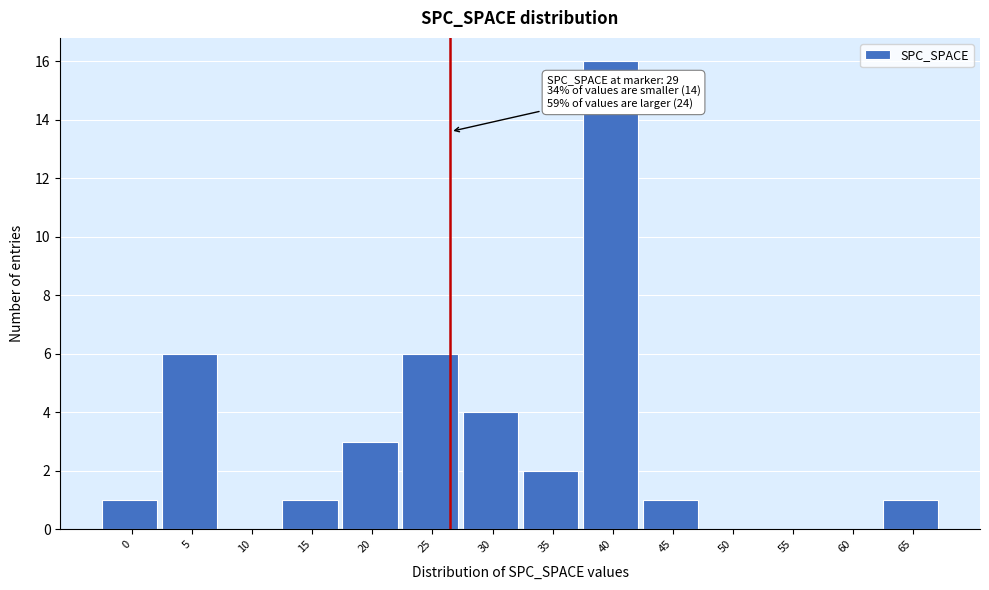

Reading left to right, transcribe all the data shown in this chart.

0=1	5=6	10=0	15=1	20=3	25=6	30=4	35=2	40=16	45=1	50=0	55=0	60=0	65=1